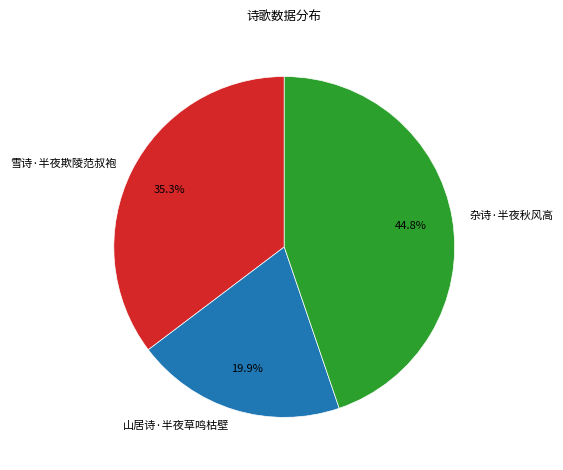

Rank the categories by value from lowest to highest.

山居诗·半夜草鸣枯壁, 雪诗·半夜欺陵范叔袍, 杂诗·半夜秋风高